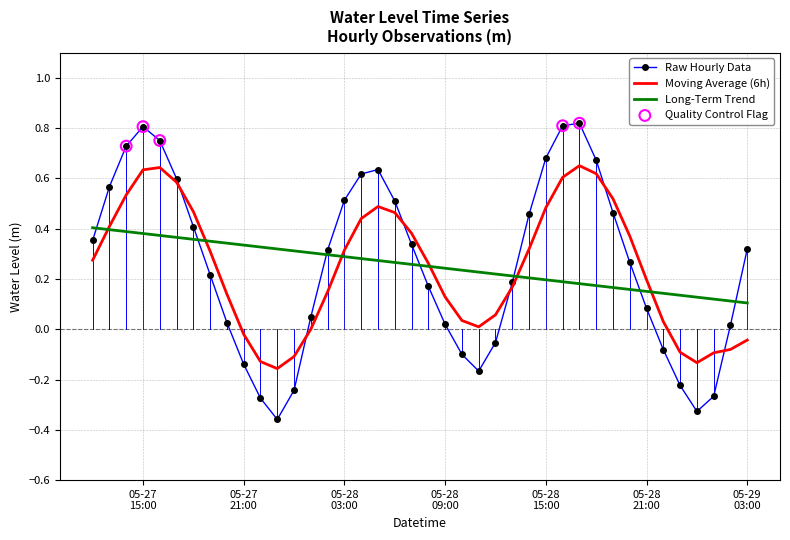

List the series in order of their peak value, highest first.

Raw Hourly Data, Moving Average (6h), Long-Term Trend